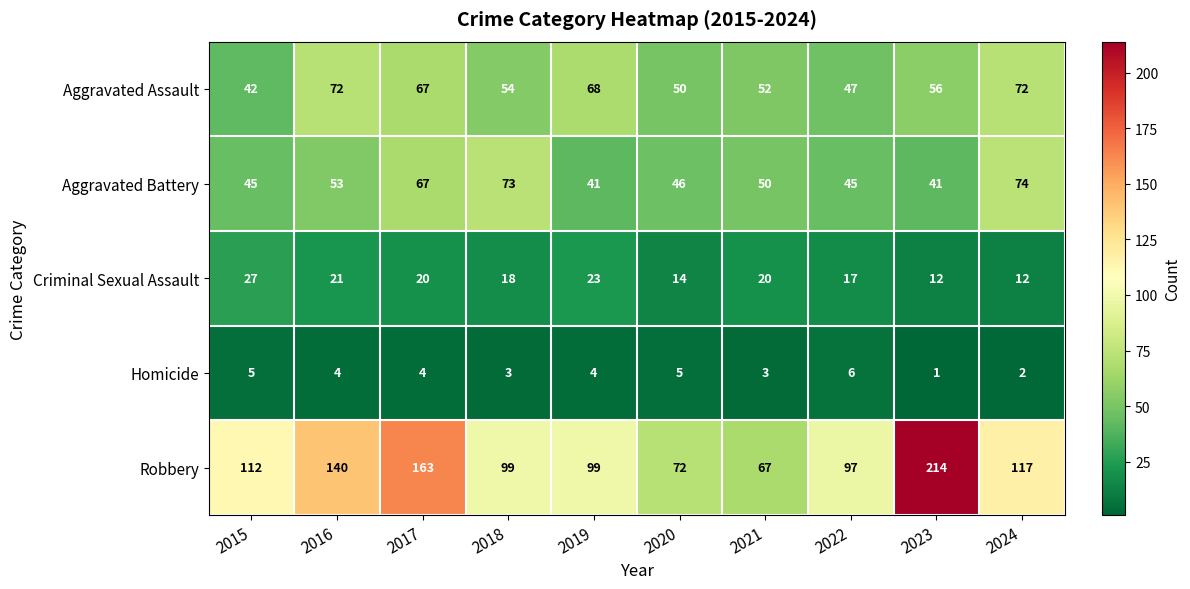

What value does the Aggravated Battery series have at 2023?

41